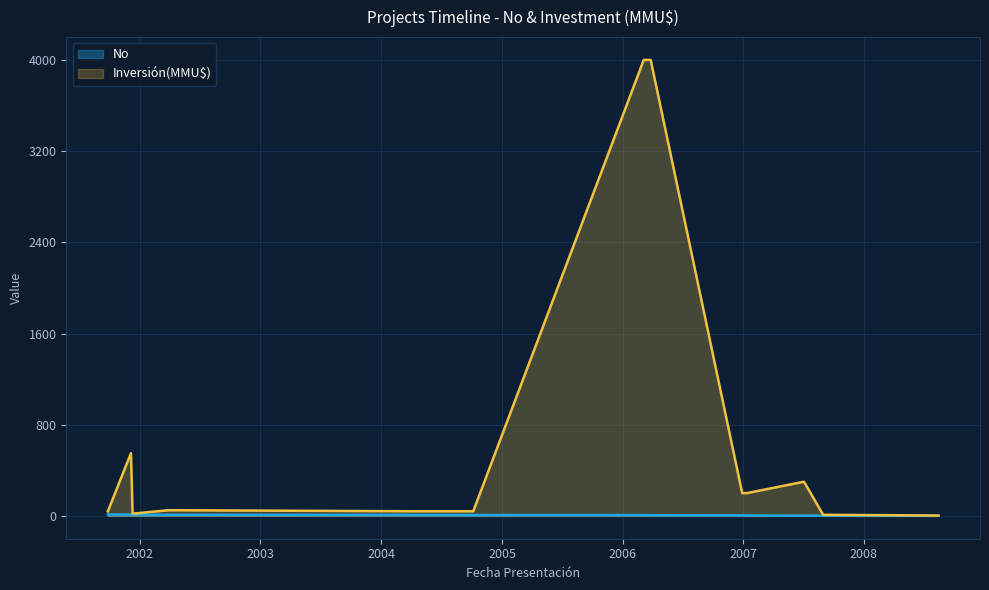

What is the greatest value displayed?

4000.0